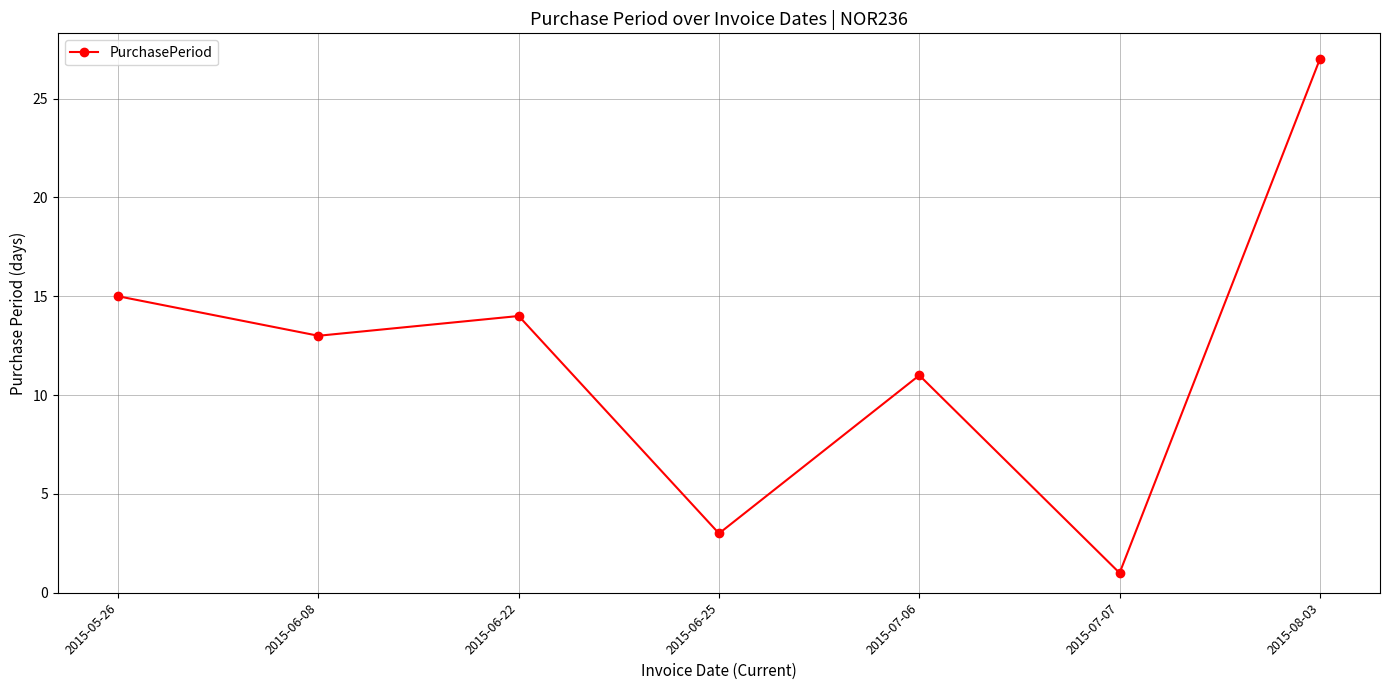

What is the ratio of the value at 2015-08-03 to the value at 2015-06-22?

1.9